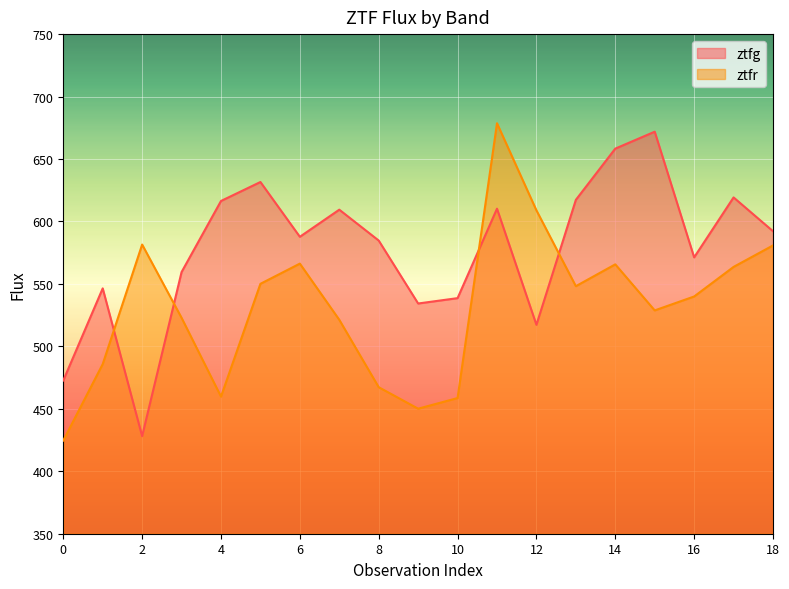

True or false: ztfg has a value of 584.7 at 8.

True